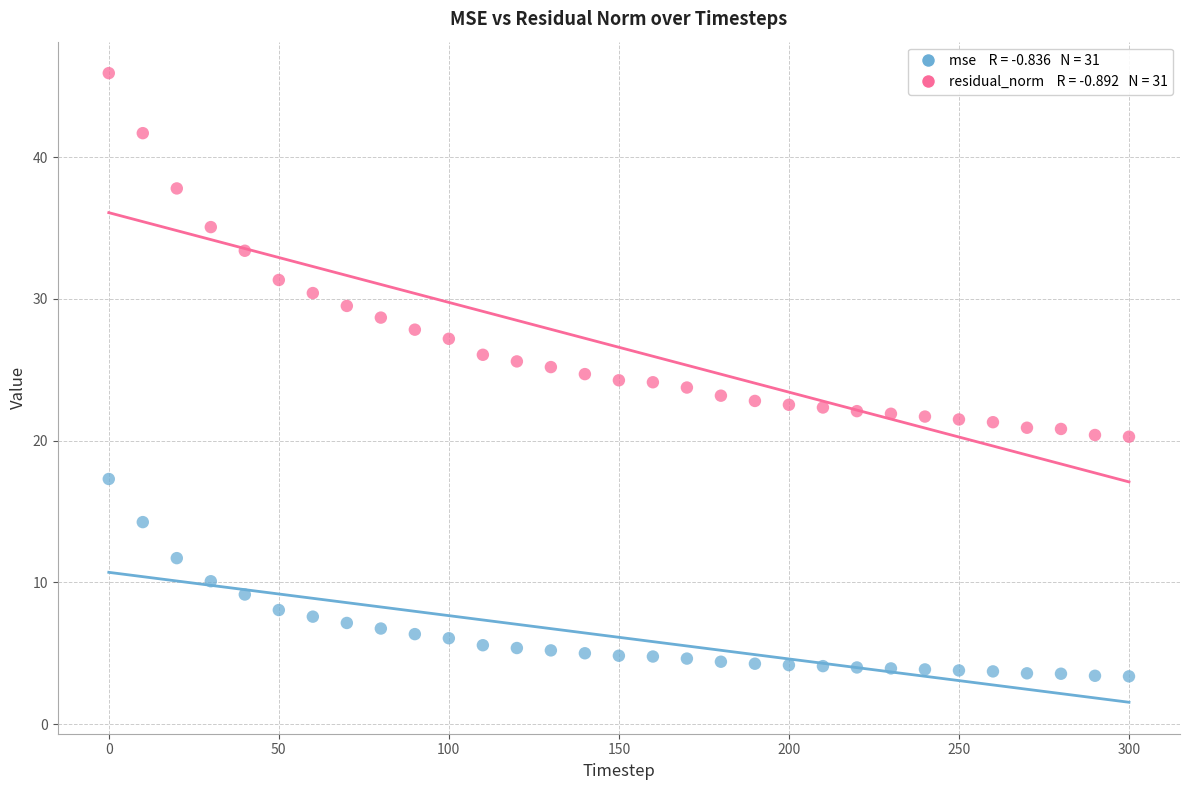

Across all data points, what is the range of Y values (max minus min)?

42.6